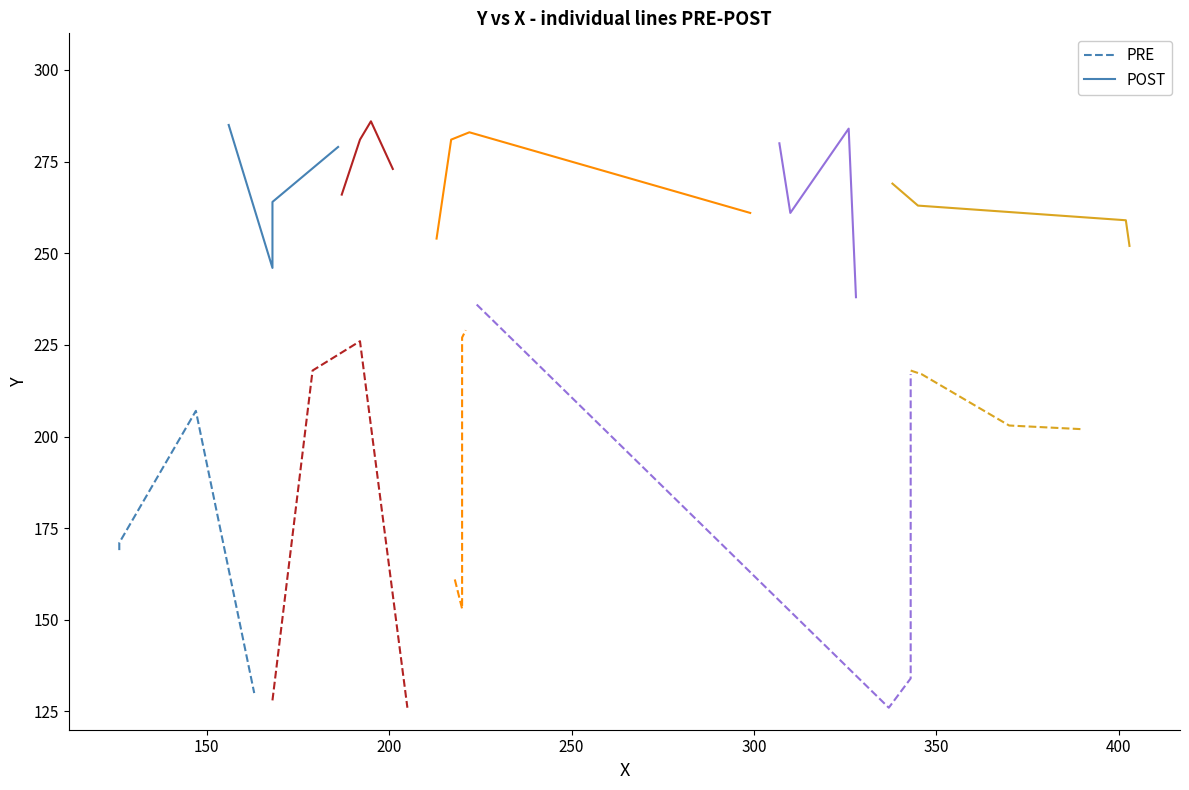

What is the average value of the POST series?

268